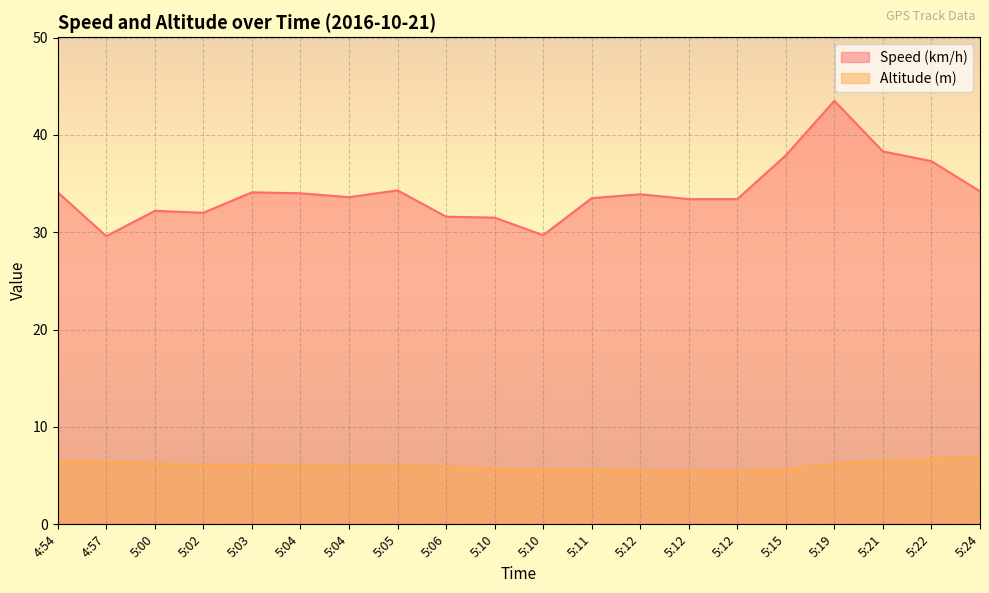

What is the label of the 2nd point from the left?

4:57